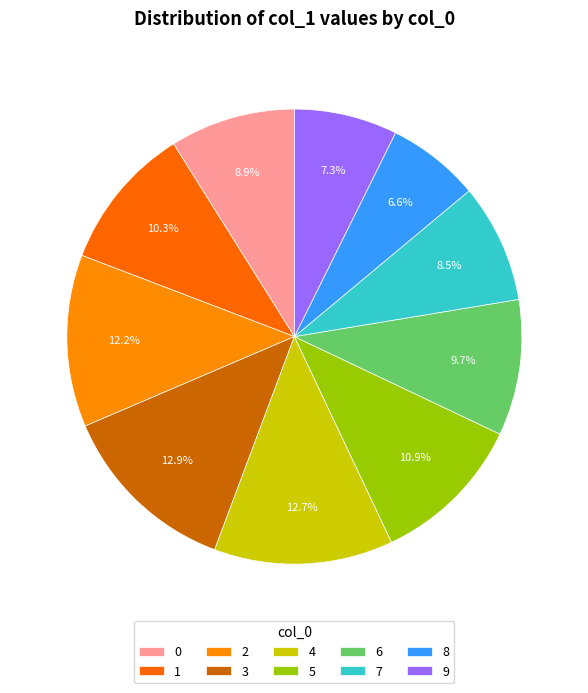

What percentage is NOT represented by 6?

90.3%